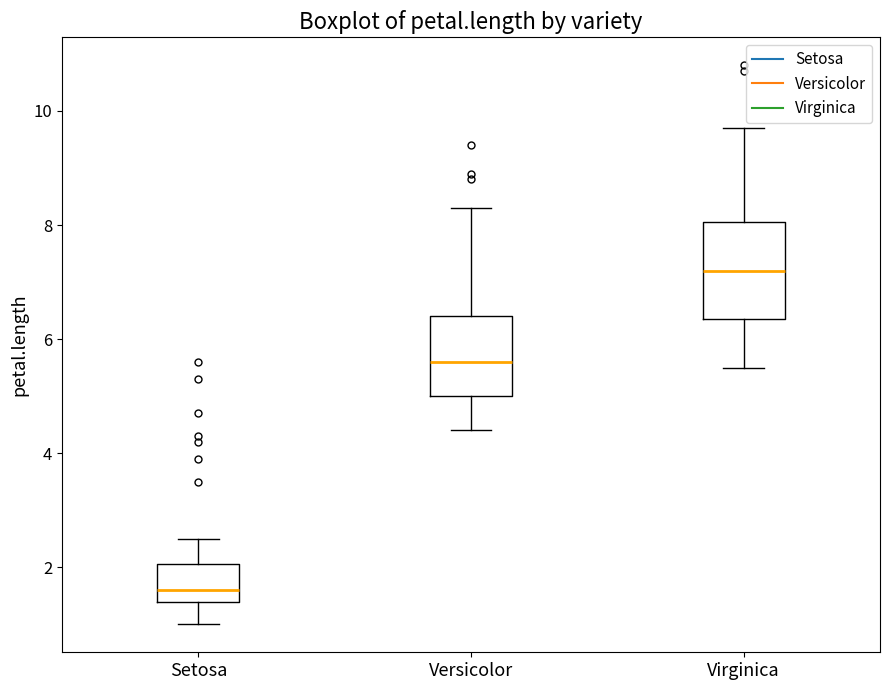

Which box has the lowest median line?

Setosa